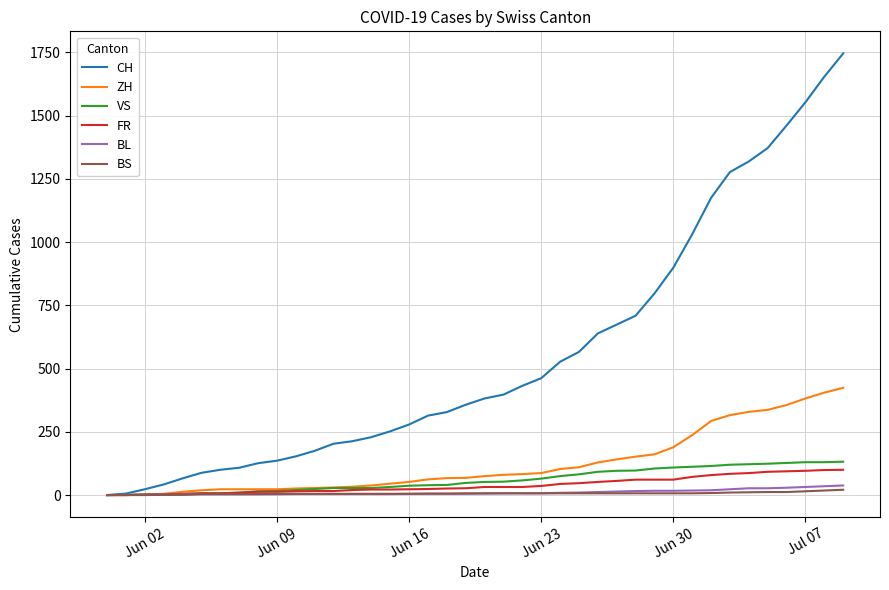

Which series has the largest total across all categories?

CH